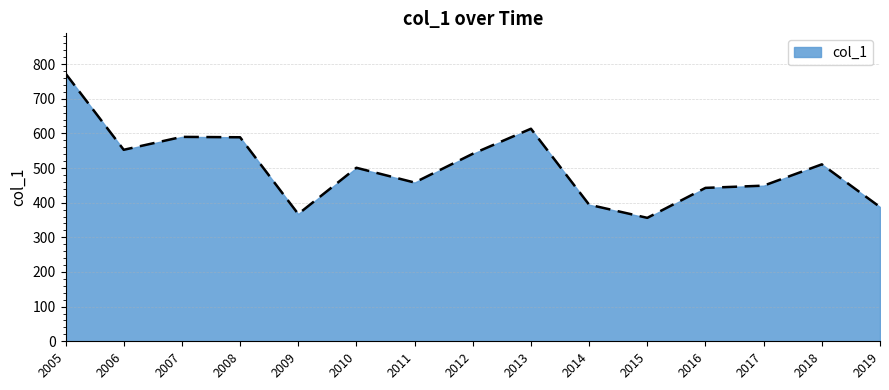

What is the difference between the values at 2007 and 2006?

37.3